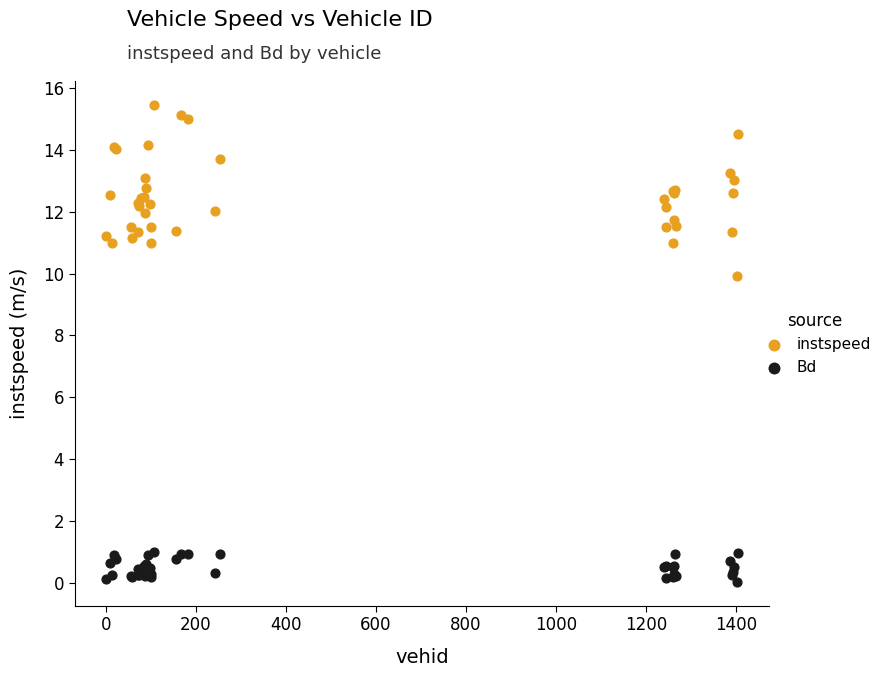

Which series has the largest Y range (max minus min)?

instspeed